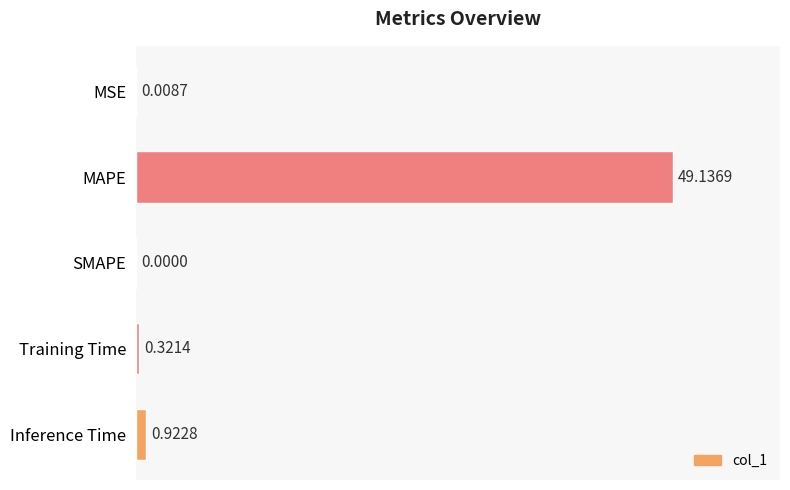

What is the sum of all values?

50.4